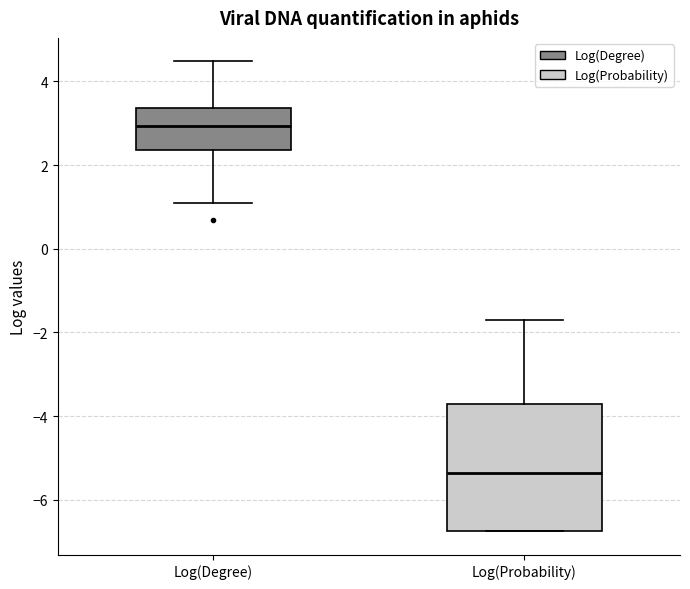

Reading left to right, read every box against the y-axis: the position of its median line, the range the box covers, and the ends of its whiskers. The values are not printed on the chart, so give them approximately, as read against the axis.

Log(Degree): median 3.0, box 2.4 to 3.4, whiskers 1.0 to 4.4
Log(Probability): median -5.4, box -6.8 to -3.8, whiskers -6.8 to -1.8